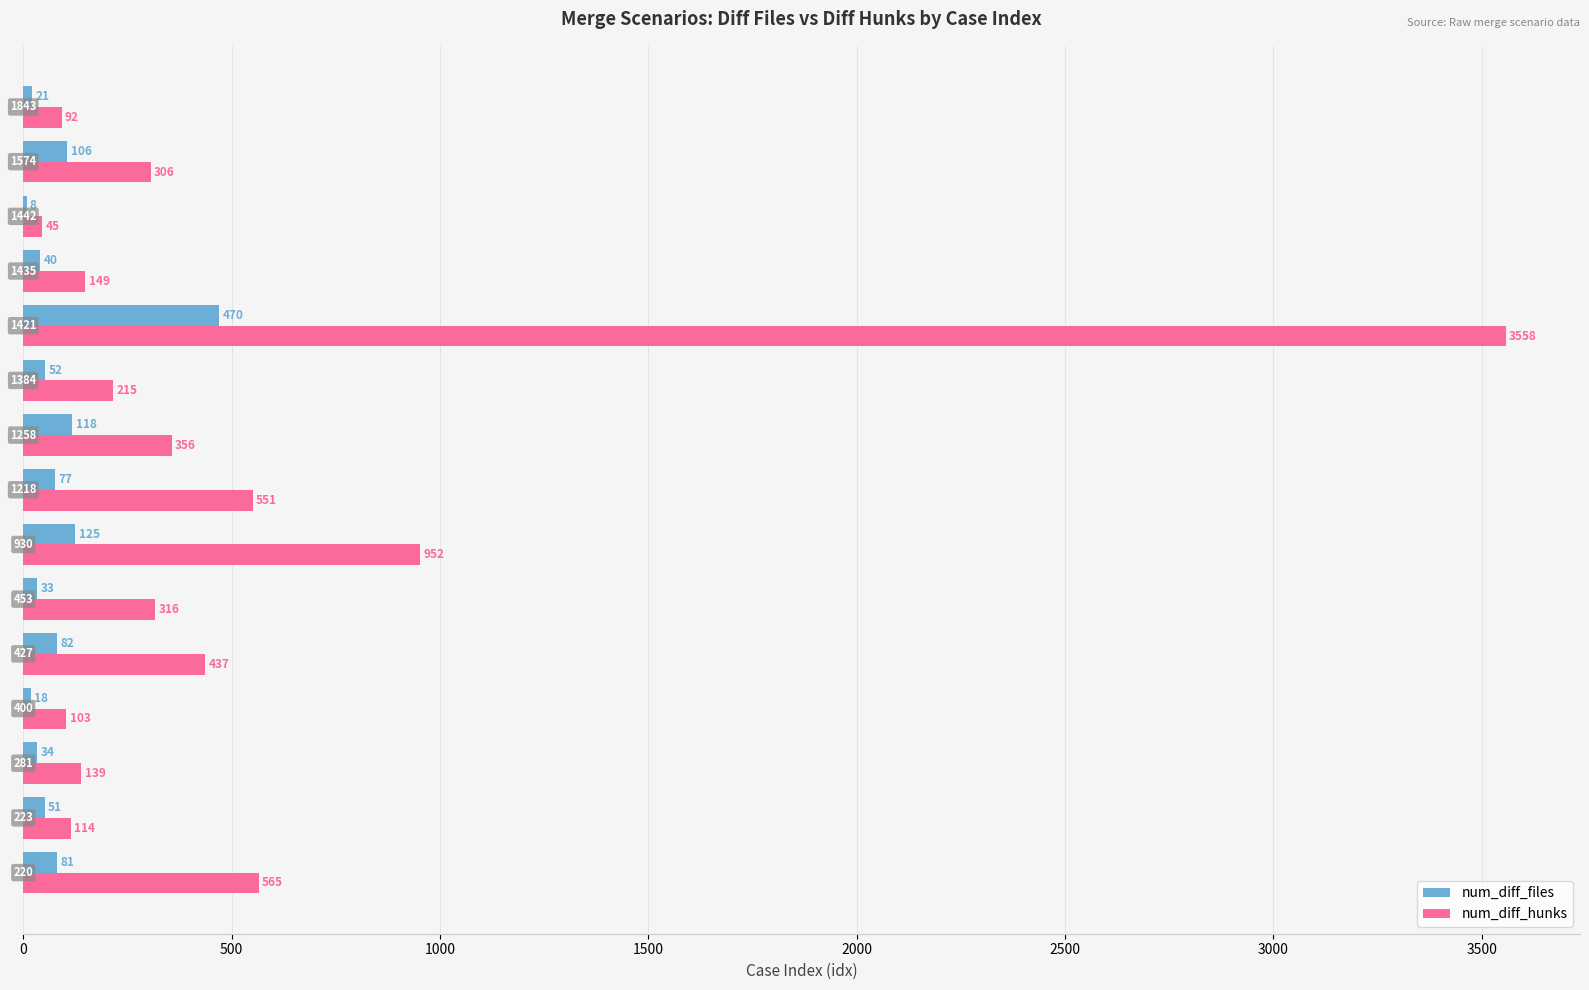

What is the maximum value shown in the chart?

3558